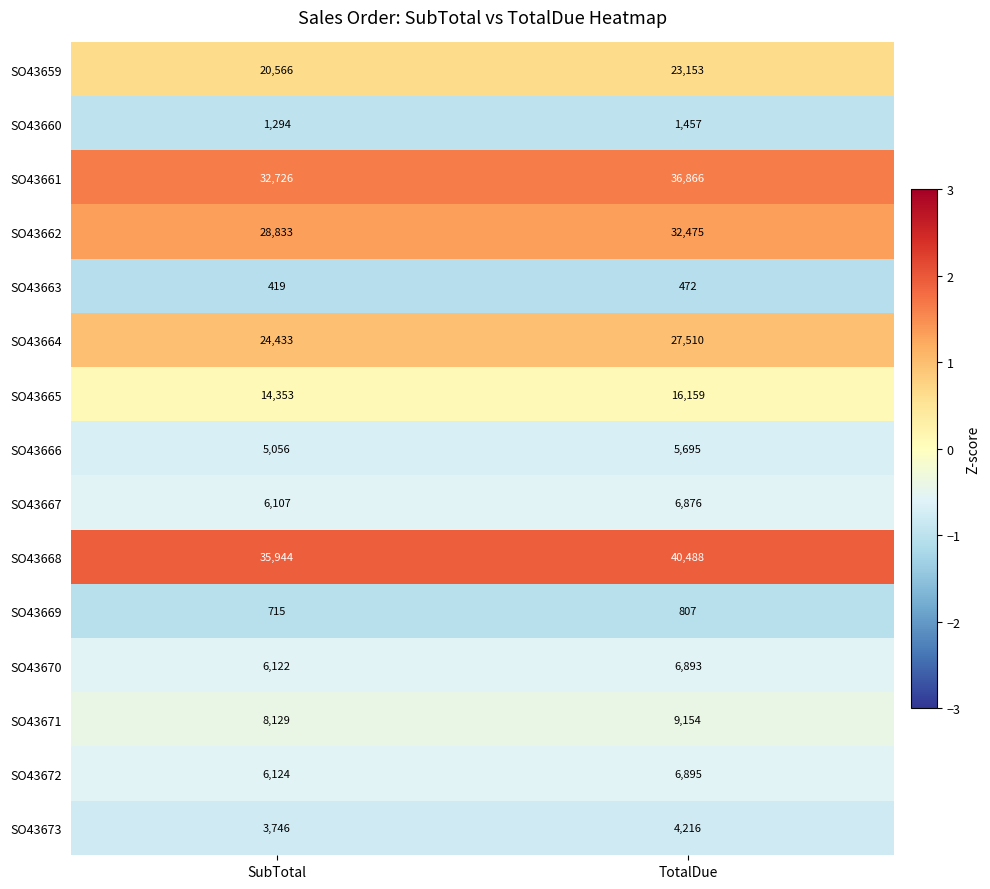

Is it true that SO43661 equals 9349 at SubTotal?

False